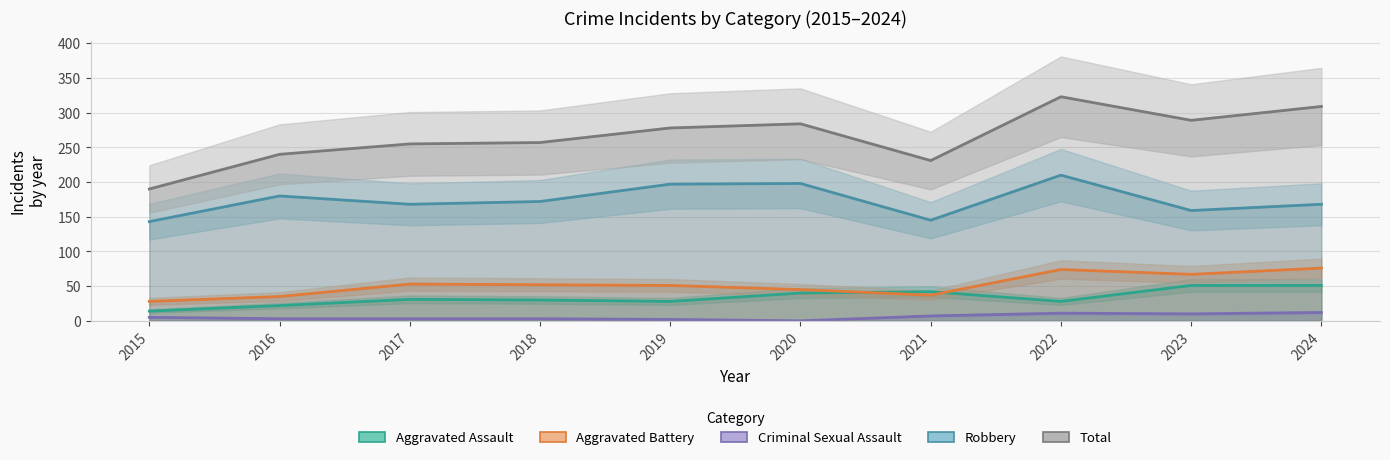

Is it true that Aggravated Assault equals 46 at 2017?

False